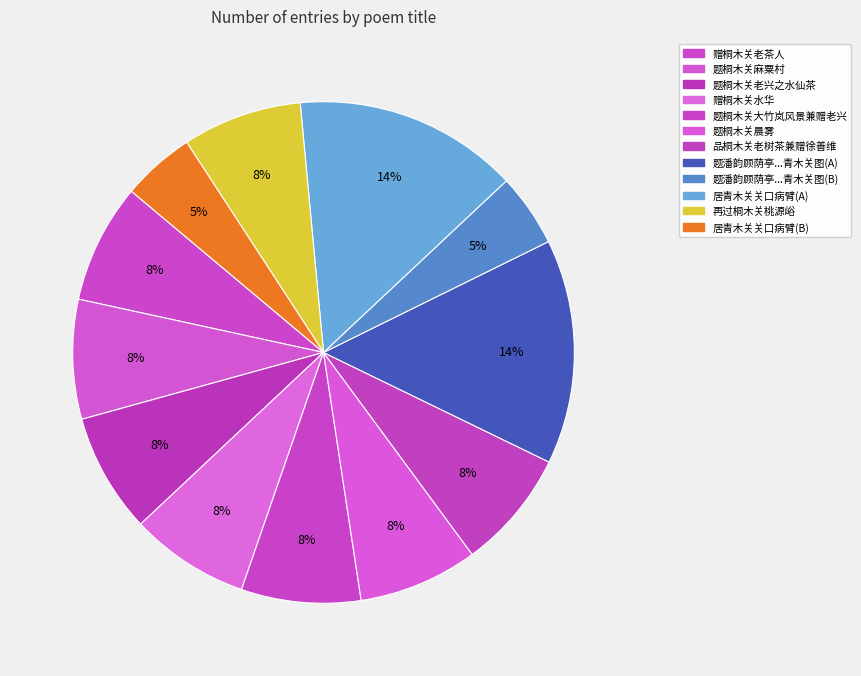

Count the number of slices in the pie.

12